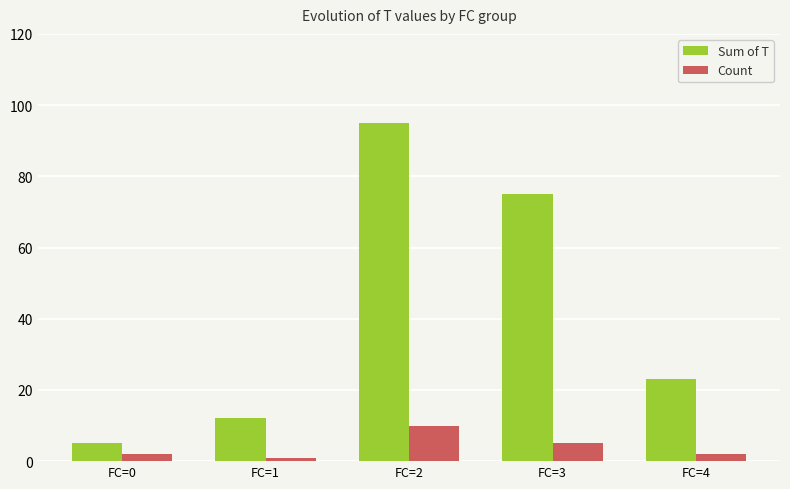

At FC=4, list the series in order from largest to smallest.

Sum of T, Count